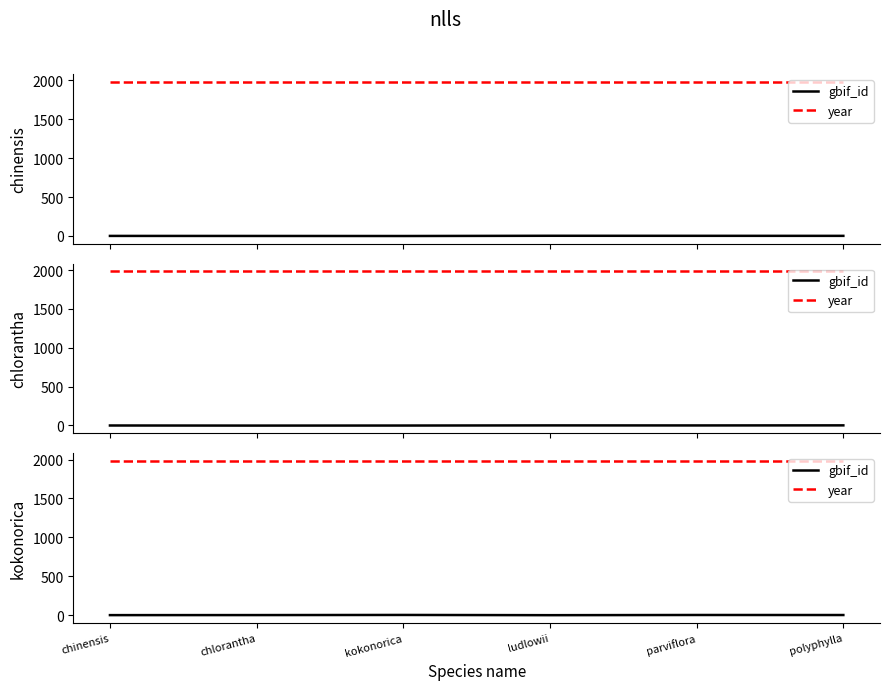

Which has a higher value, kokonorica or chinensis?

kokonorica